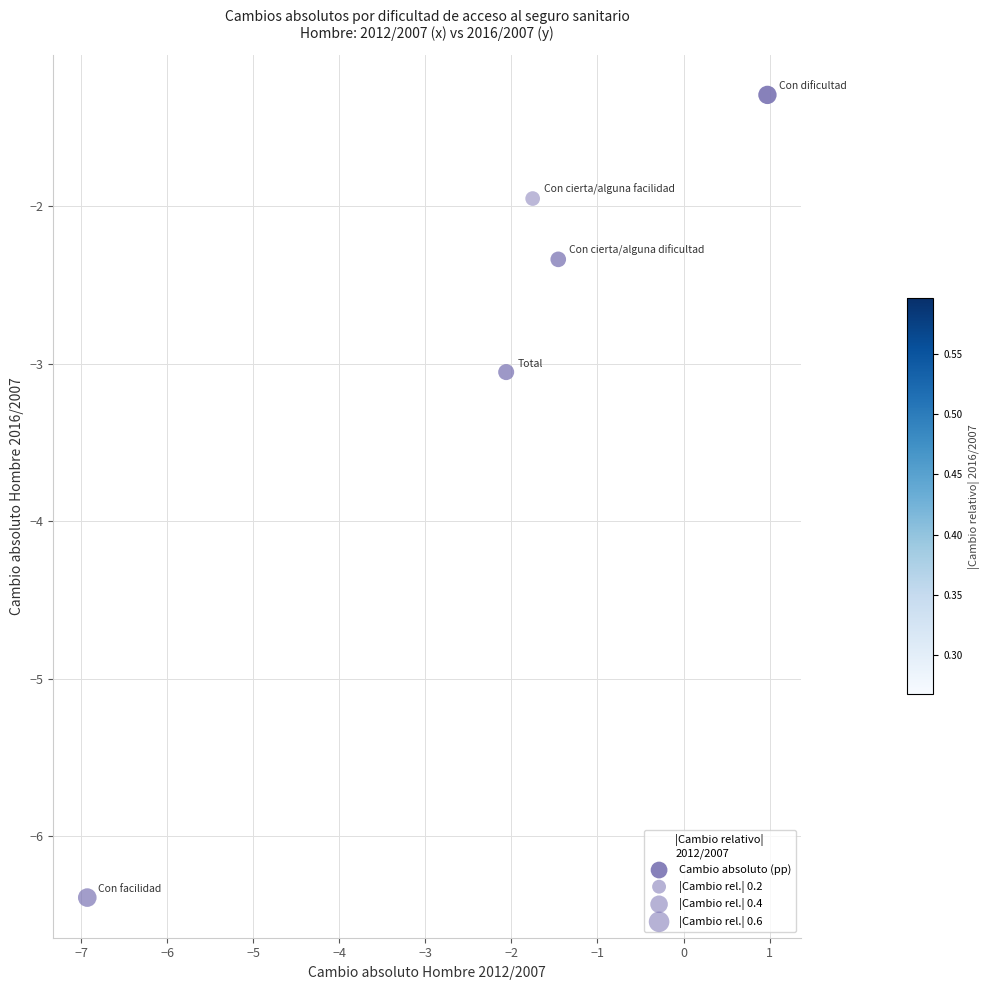

What is the range of Y values (max minus min)?

5.1